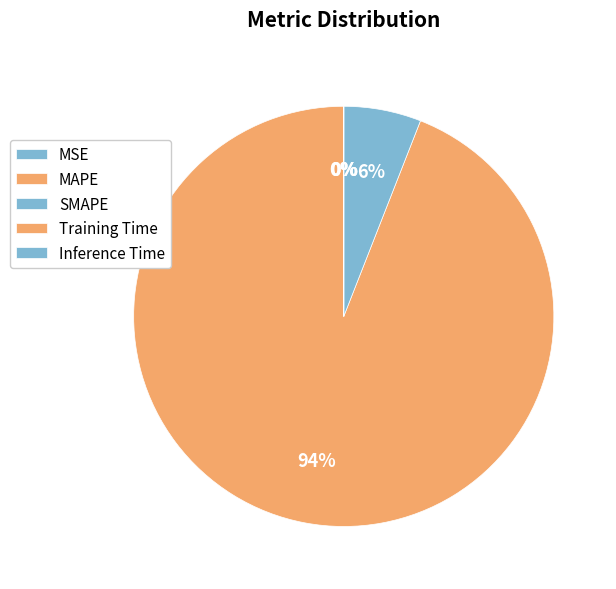

To the nearest percent, what is the difference between the MAPE and SMAPE slice percentages?

88%